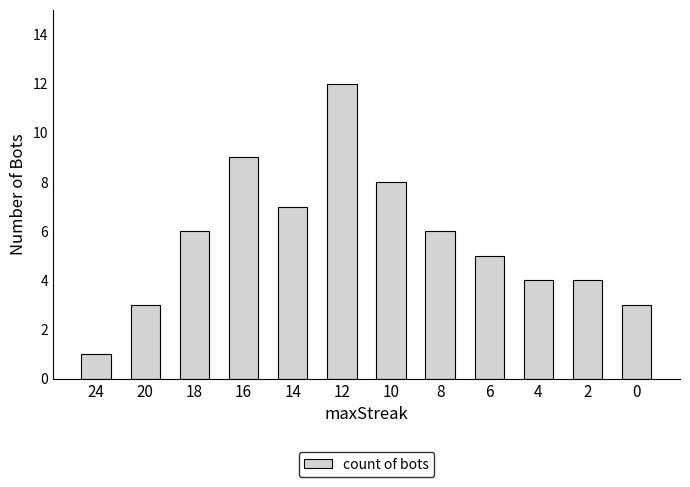

What is the ratio of the value at 8 to the value at 18?

1.0